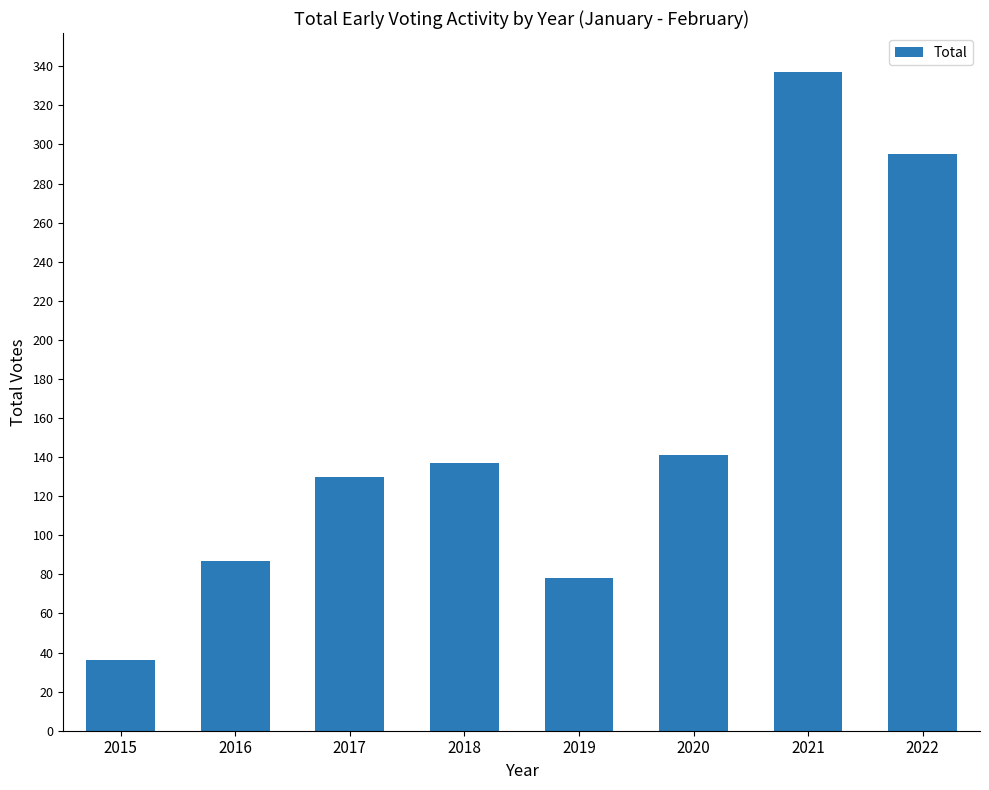

Count the number of categories in the chart.

8